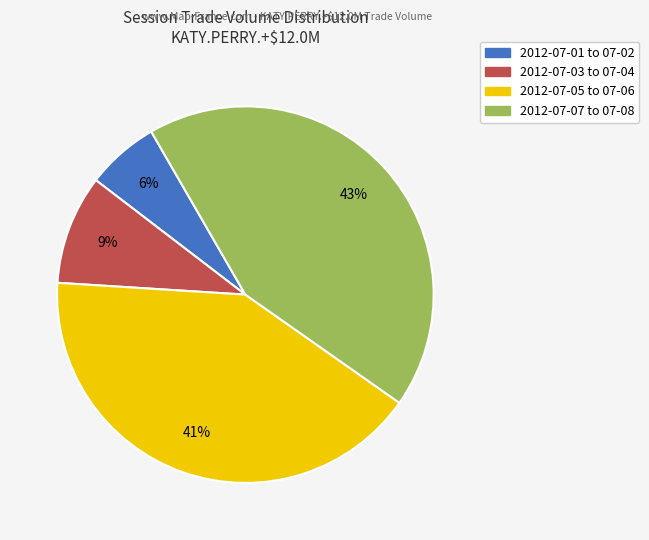

To the nearest percent, what is the difference between the largest and smallest slice percentages?

37%